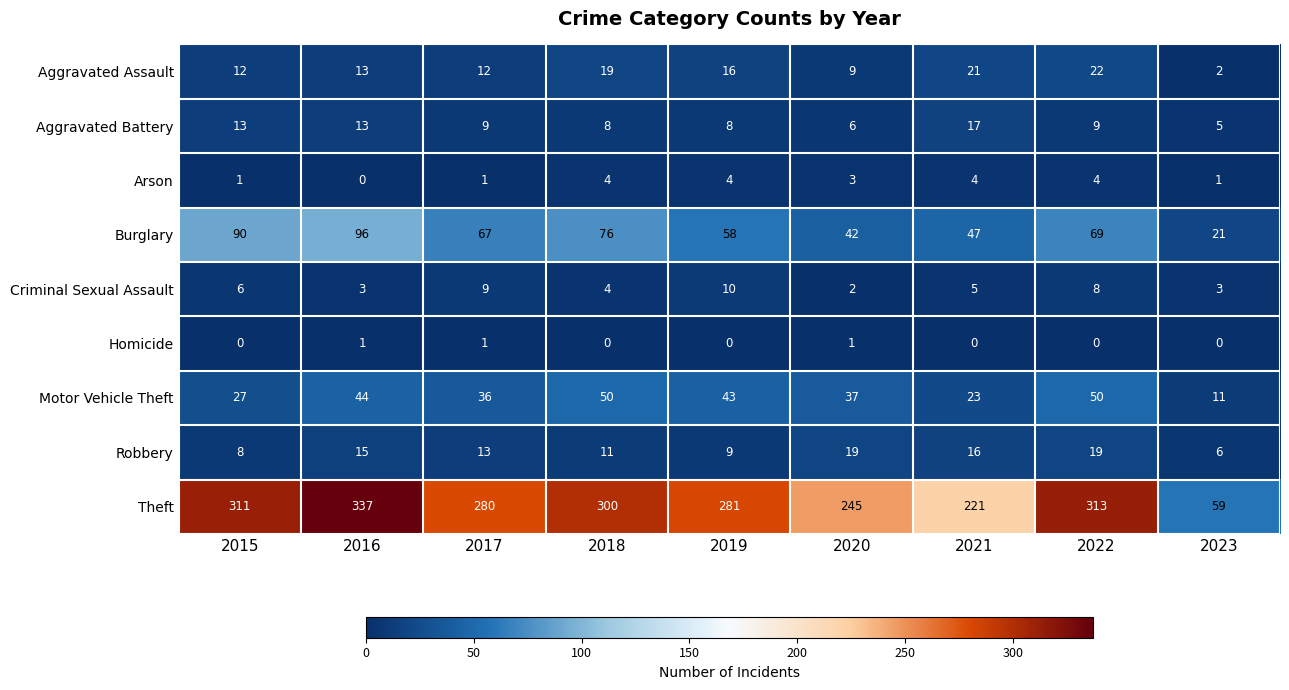

True or false: Aggravated Battery has a value of 17 at 2021.

True